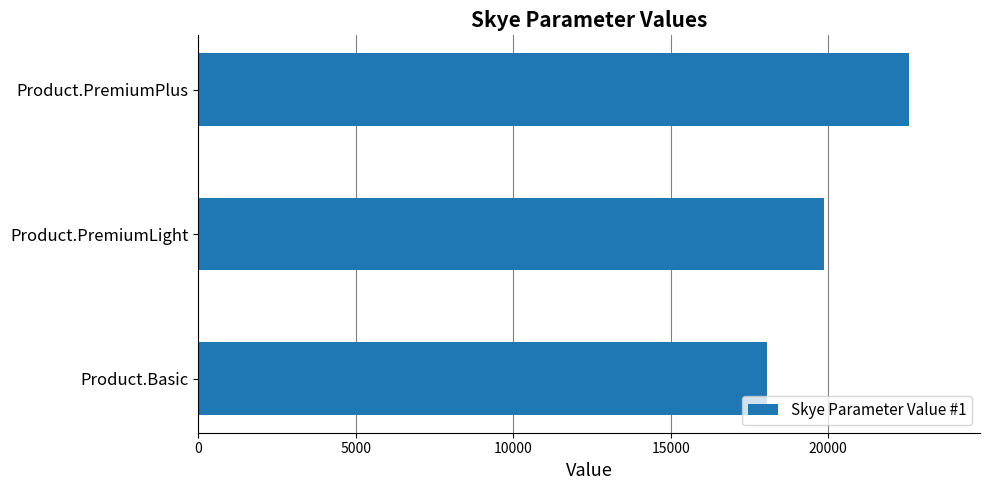

What is the greatest value displayed?

22560.0